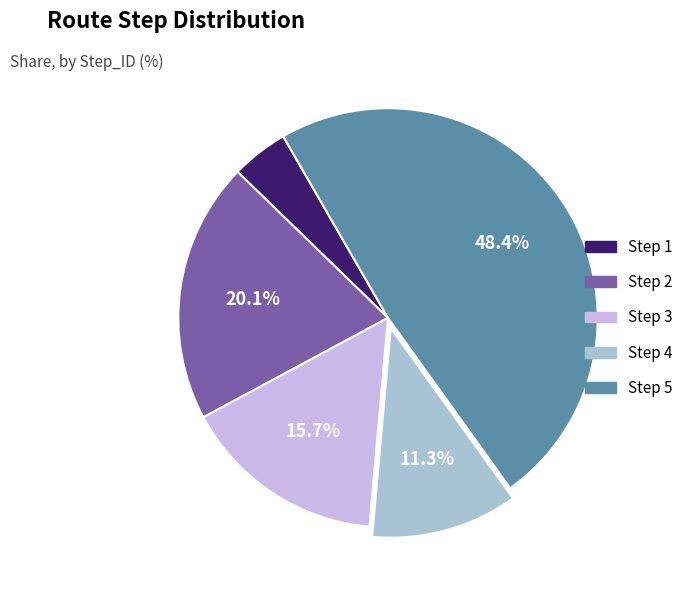

What is the ratio of the value at Step 1 to the value at Step 2?

0.2